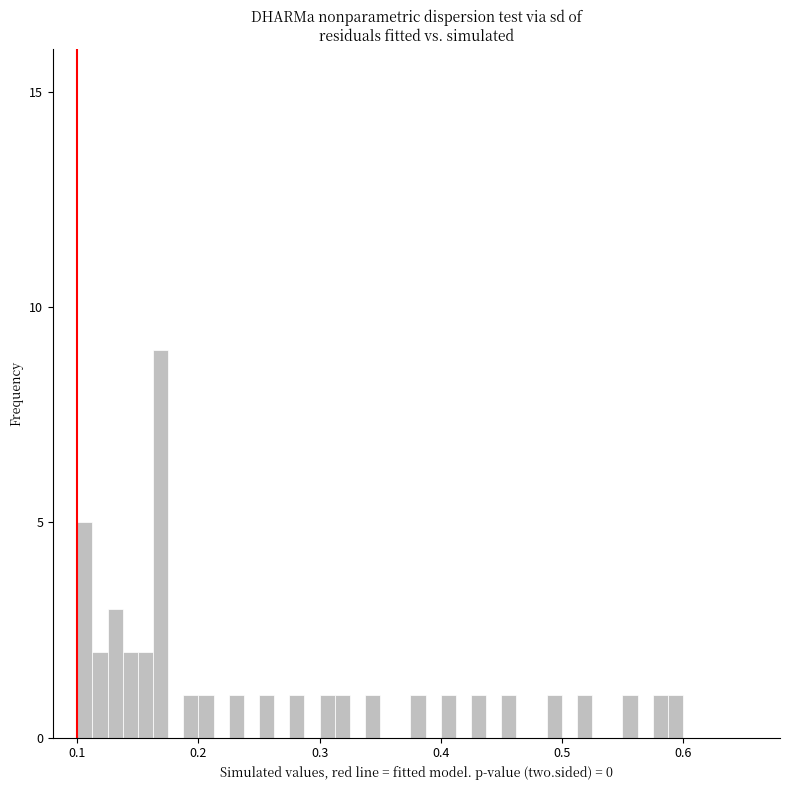

Around what value on the x-axis is the tallest bar? Give the approximate position of its centre, as read against the axis.

0.17